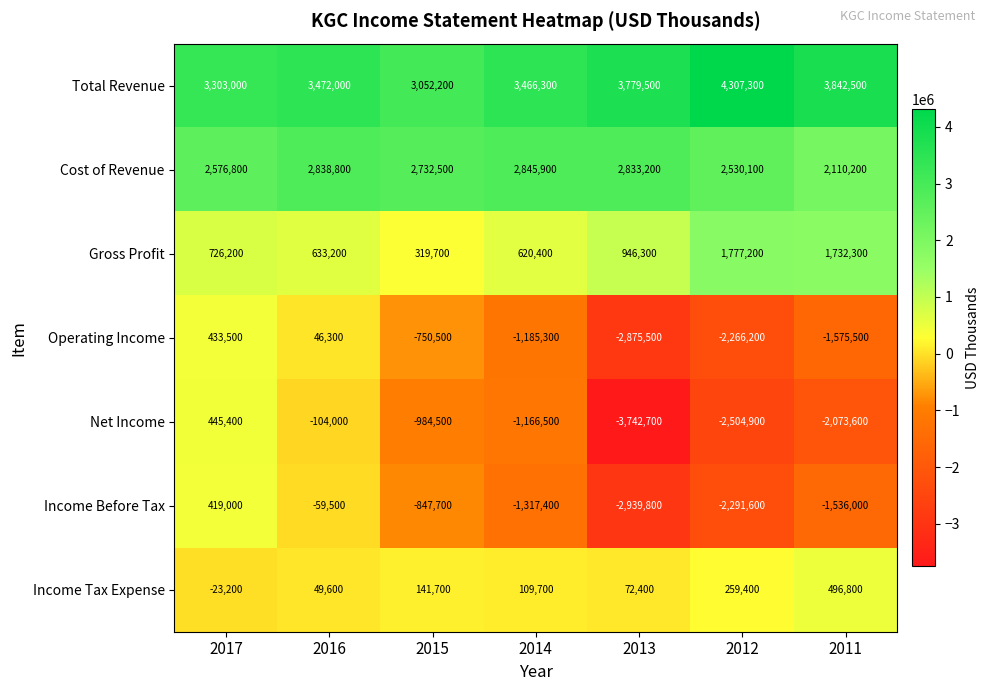

At which label does Cost of Revenue first exceed 2732500?

2016